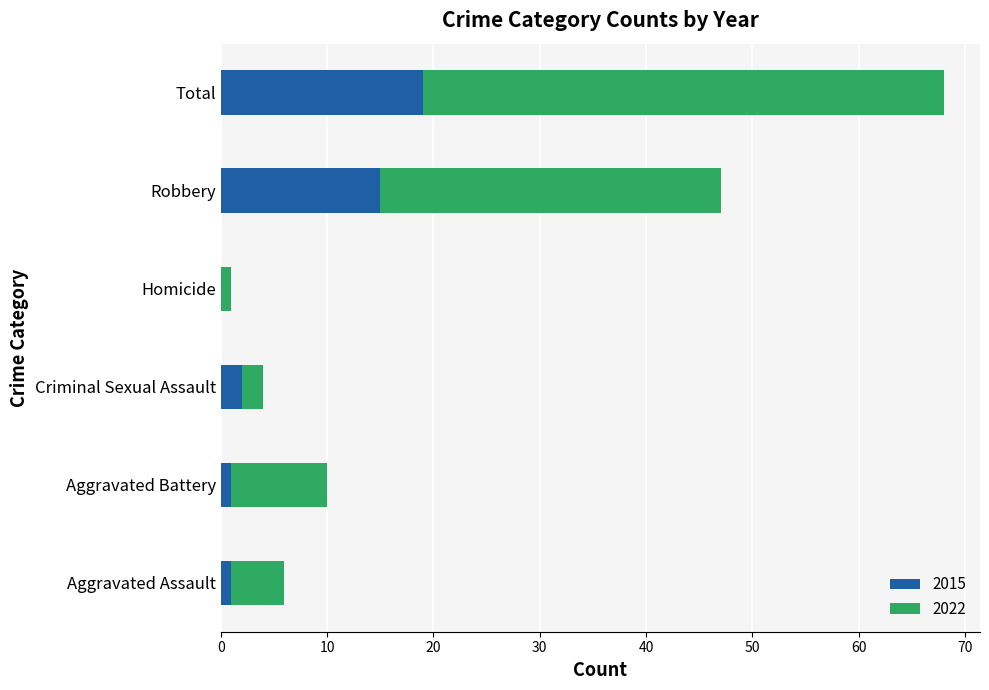

Read the 2015 value at Total, to the nearest 10.

20